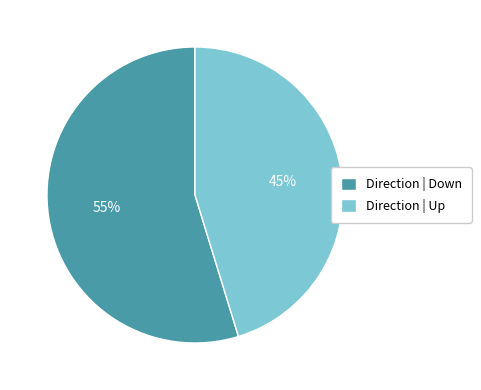

How many segments does this pie chart have?

2